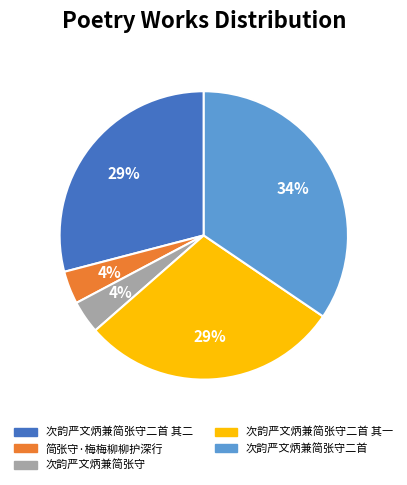

How many slices are in this pie chart?

5